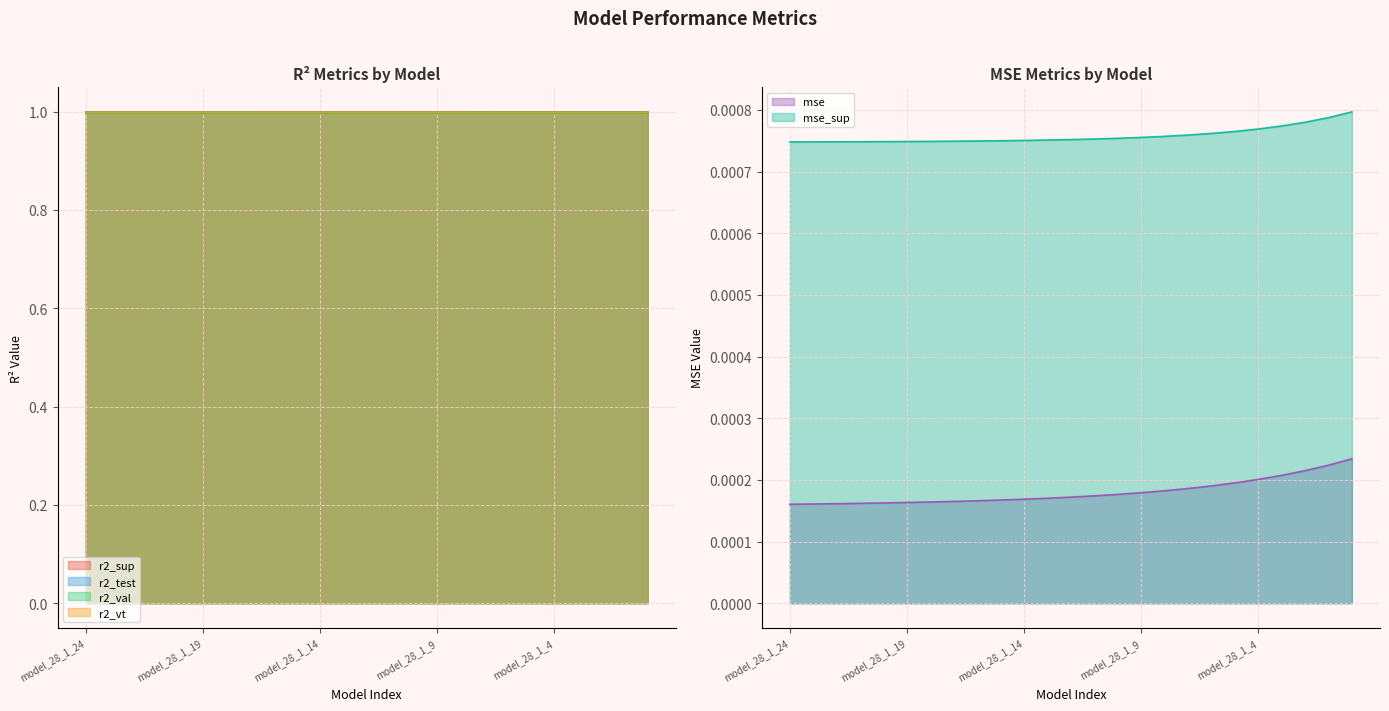

At which category is the sum across all series the highest?

model_28_1_24